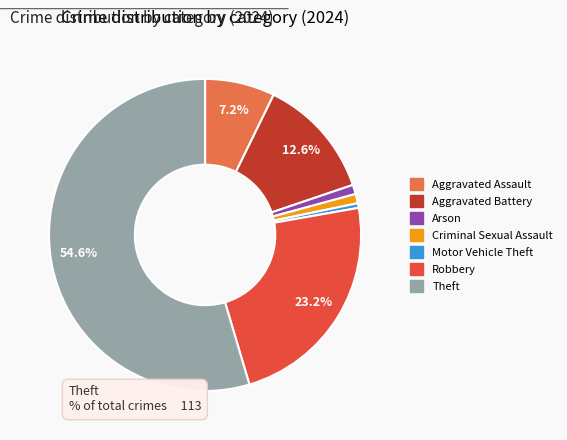

Is there a majority slice in this chart?

Yes